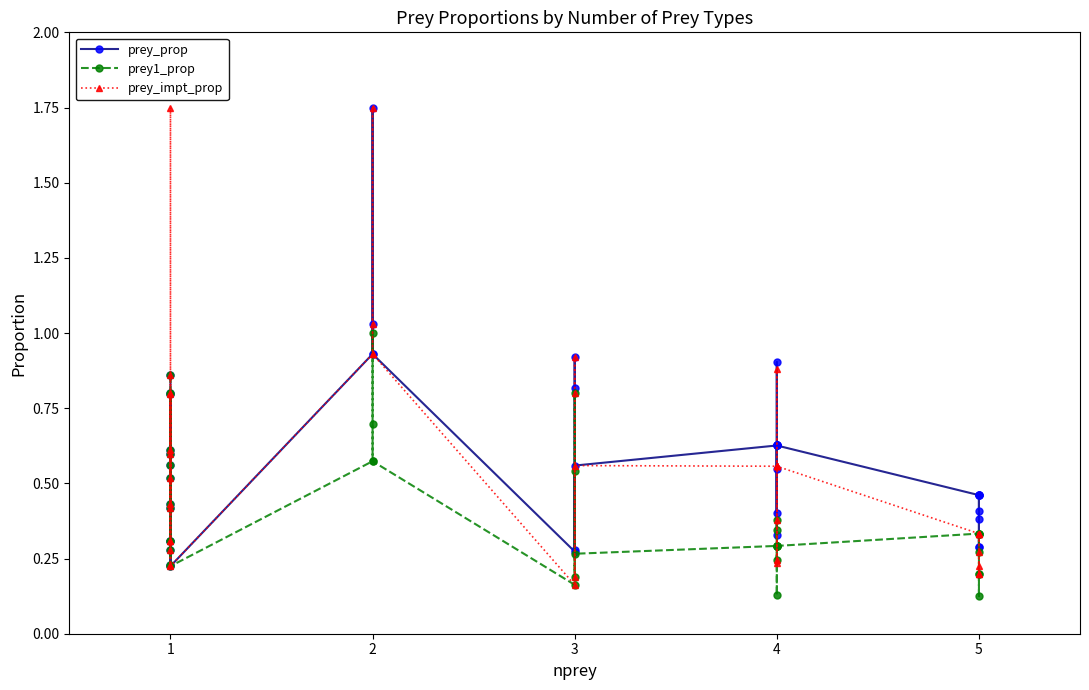

What is the greatest value displayed?

1.8